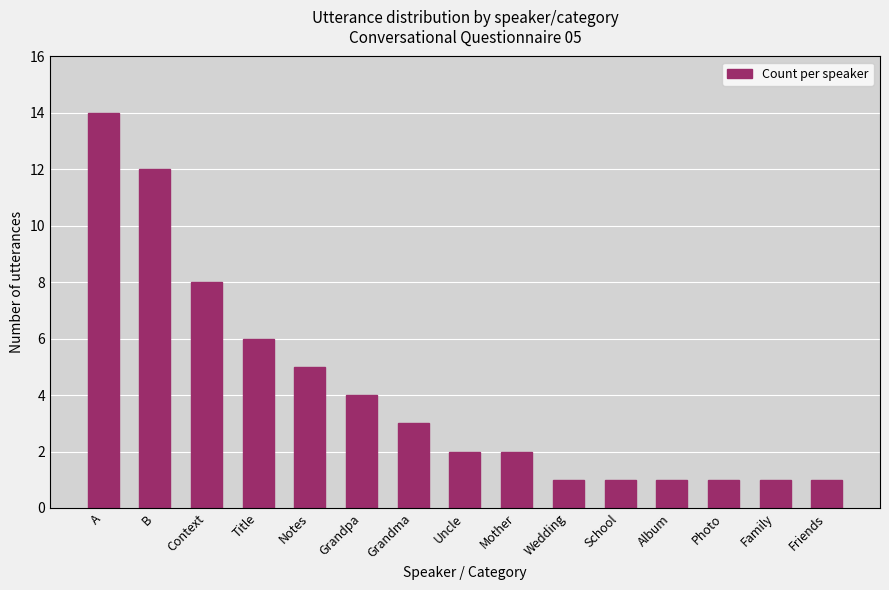

What is the greatest value displayed?

14